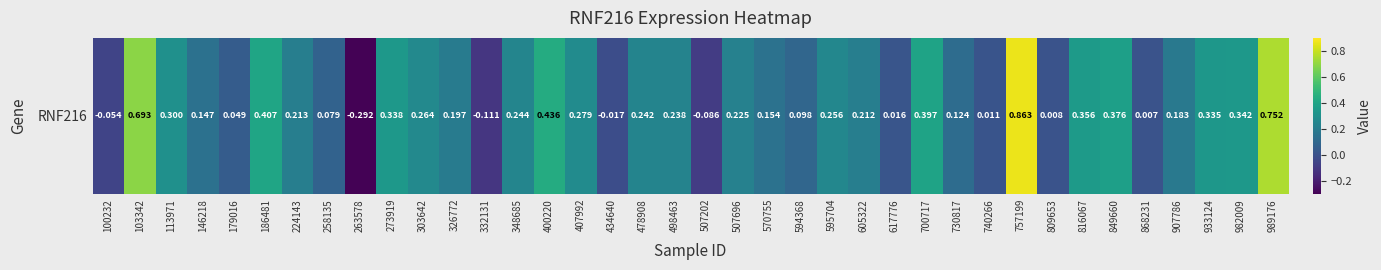

What is the maximum value shown in the chart?

0.9